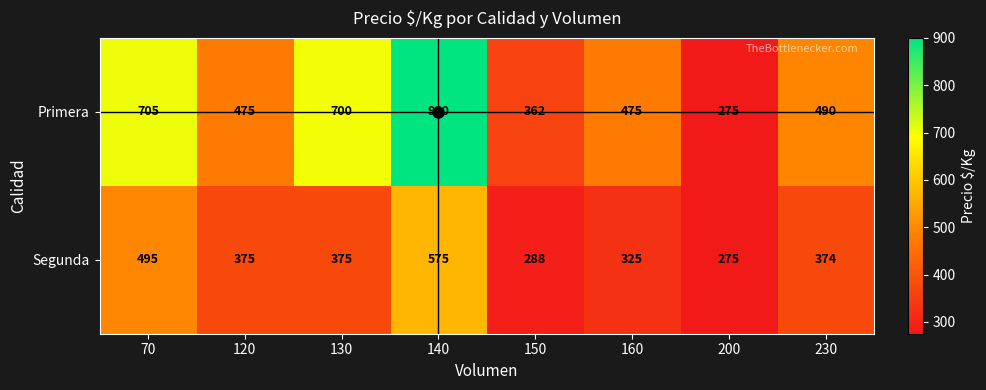

The value of Primera at 230 is 490. True or false?

True